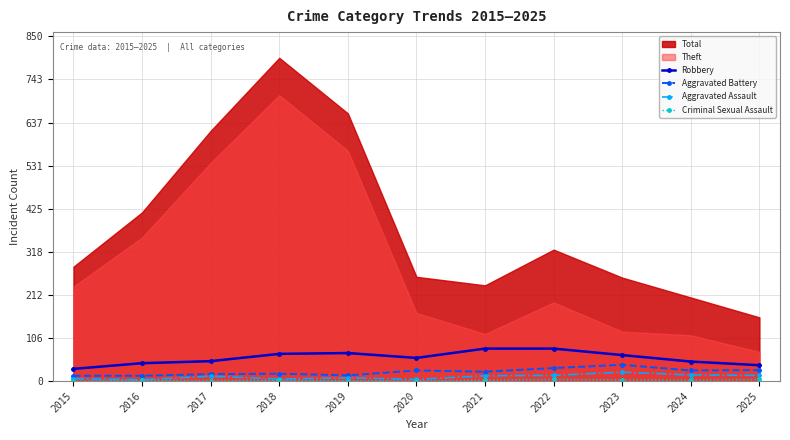

What is the minimum value for Robbery?

30